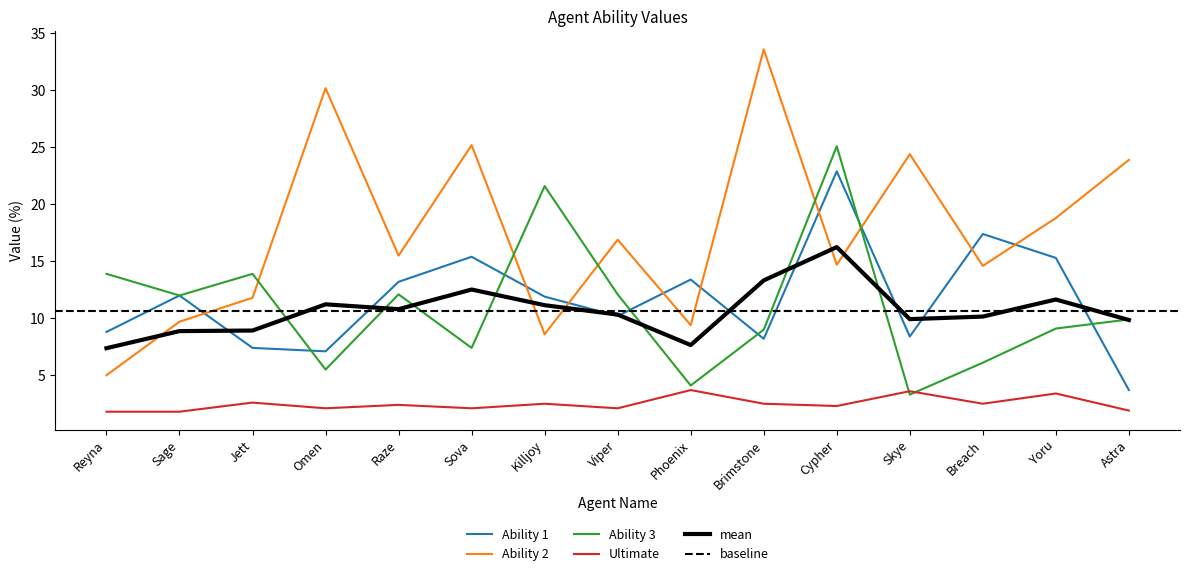

Rank the categories by Ability 1 value from highest to lowest.

Cypher, Breach, Sova, Yoru, Phoenix, Raze, Sage, Killjoy, Viper, Reyna, Skye, Brimstone, Jett, Omen, Astra